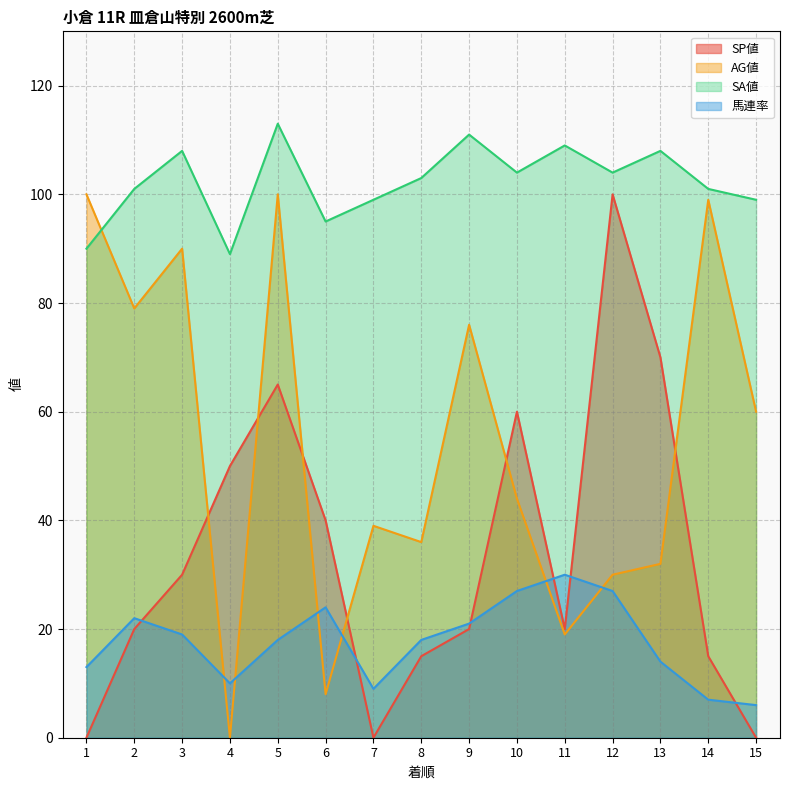

Is it true that SP値 equals 153 at 12?

False